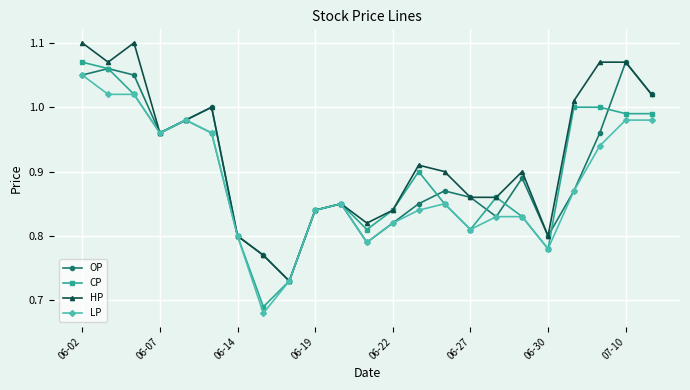

At how many categories does at least one series exceed 0?

23